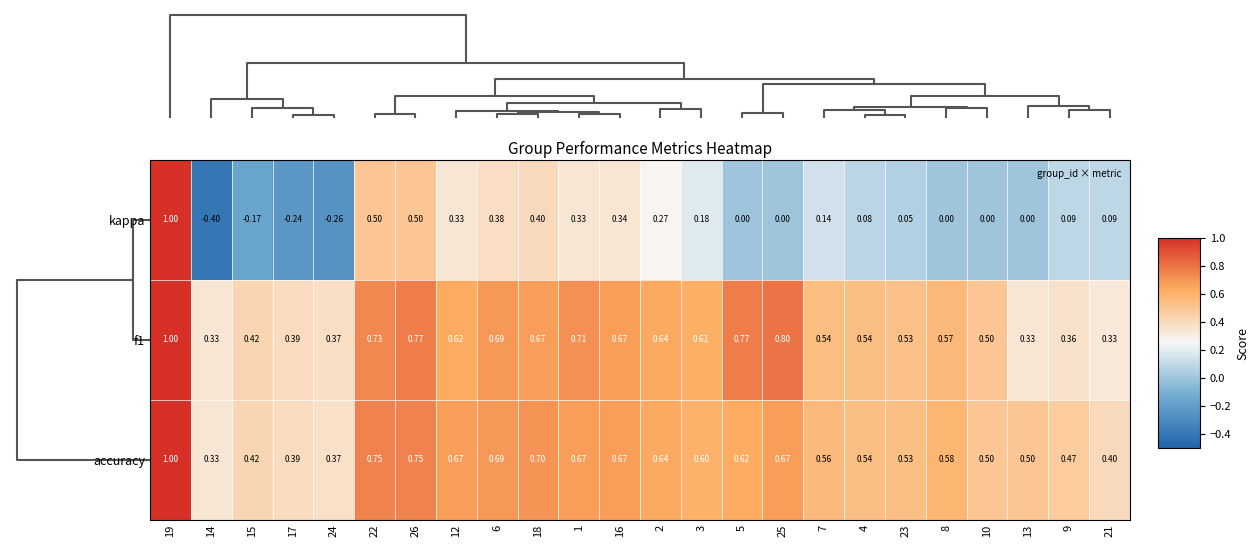

At how many categories does at least one series exceed 0?

24